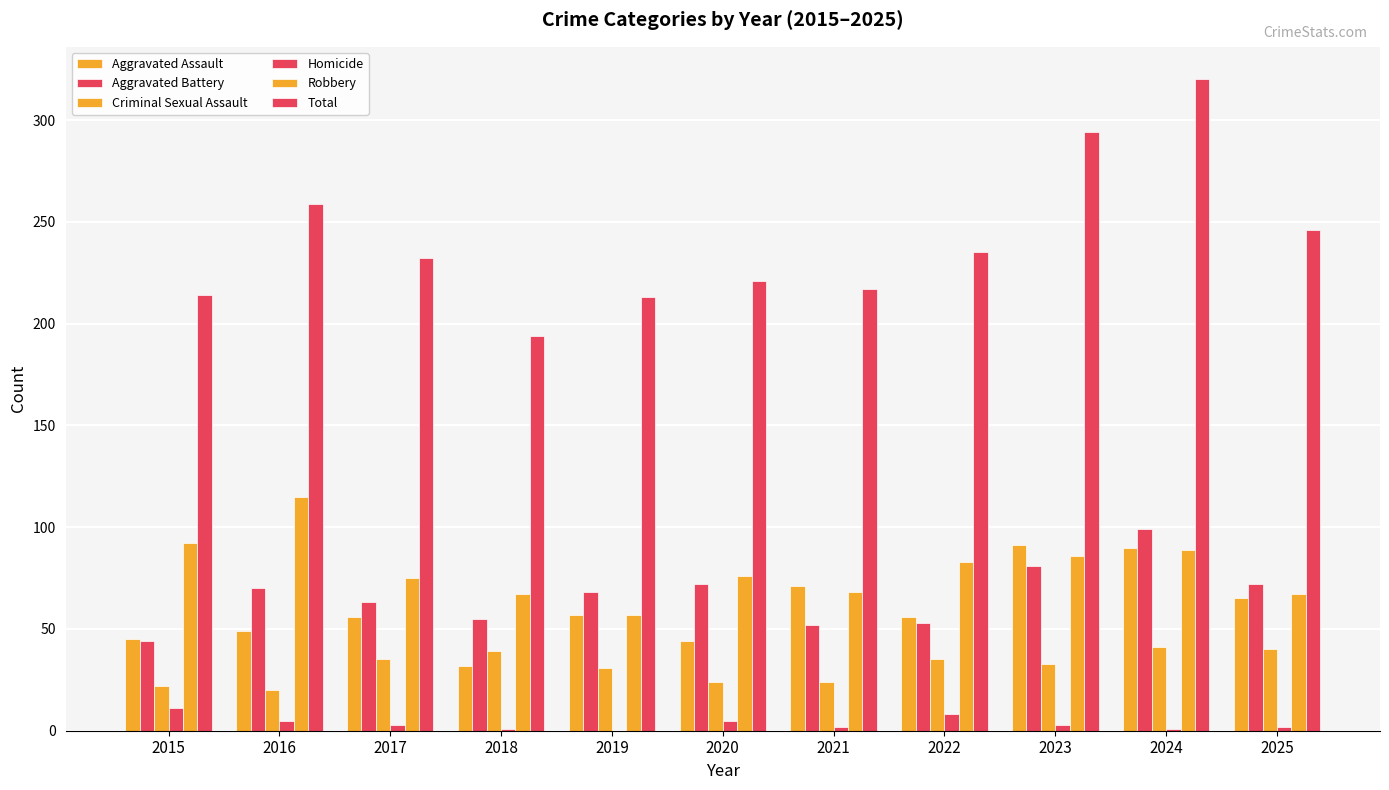

Which series changed the most between 2021 and 2024?

Total